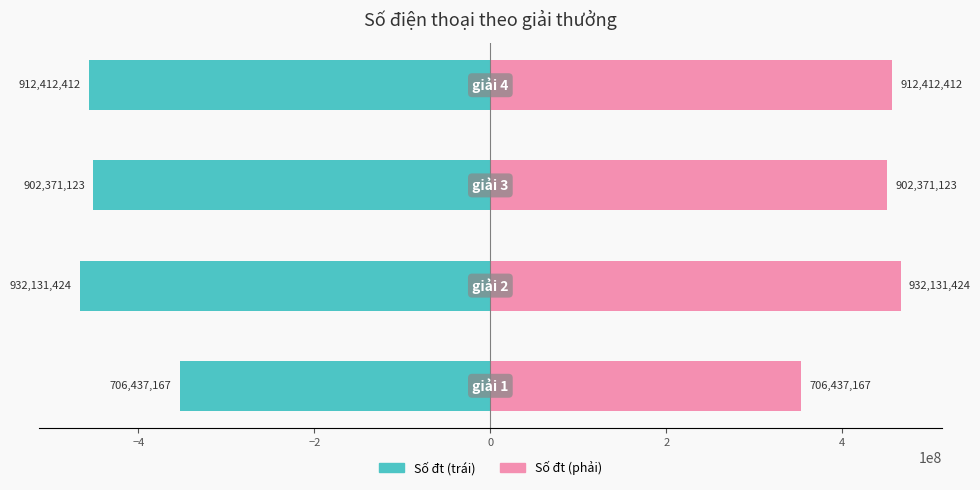

Reading left to right, what are all the values shown in this chart?

Số đt (trái): -353218583.5	-466065712.0	-451185561.5	-456206206.0
Số đt (phải): 353218583.5	466065712.0	451185561.5	456206206.0